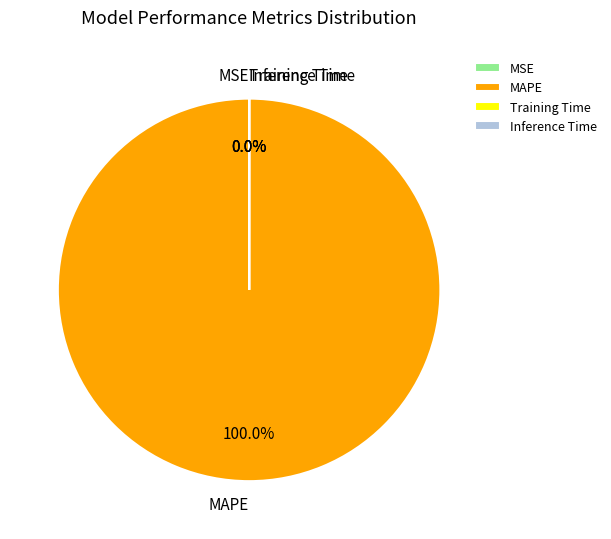

Is it true that Inference Time is 0% of the pie?

True